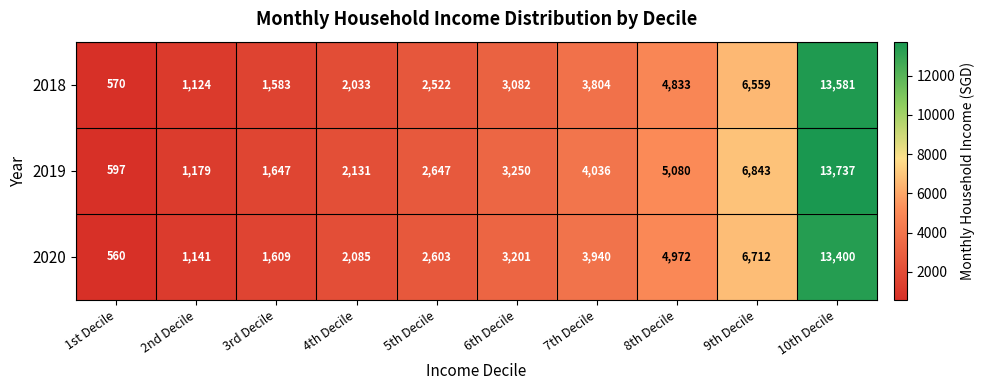

The 2020 series shows 5060 at 6th Decile. True or false?

False